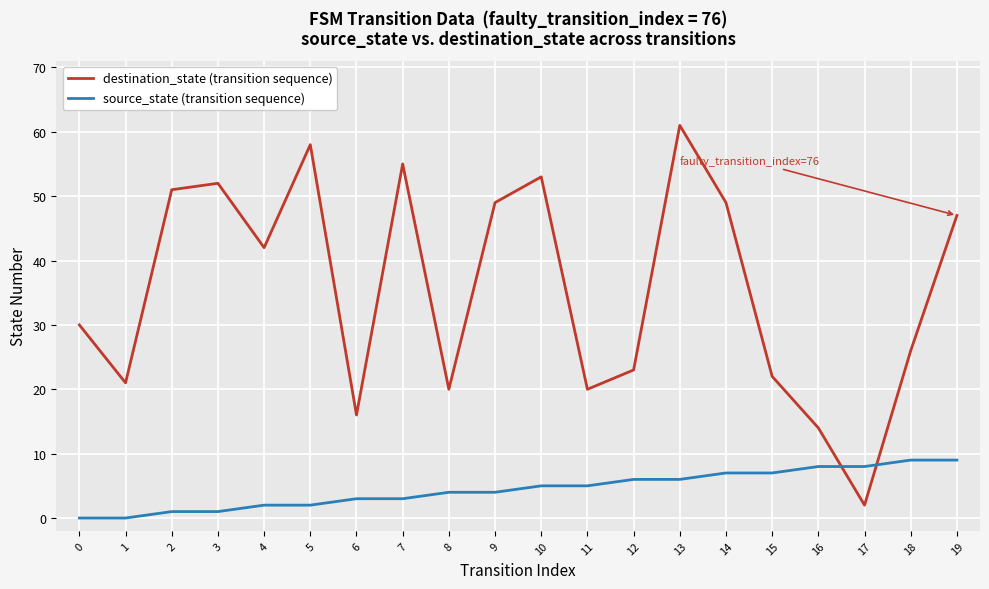

In destination_state (transition sequence), how many points are higher than both neighbors (excluding endpoints)?

5